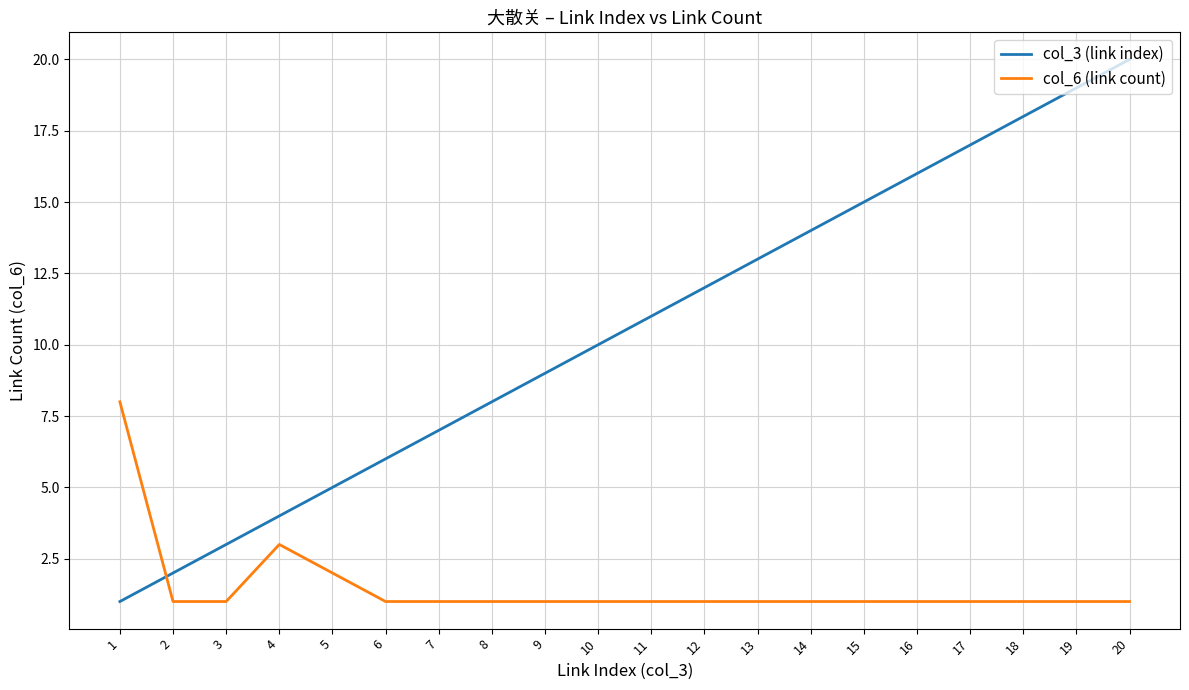

Reading left to right, what are all the values shown in this chart?

col_3 (link index): 1	2	3	4	5	6	7	8	9	10	11	12	13	14	15	16	17	18	19	20
col_6 (link count): 8	1	1	3	2	1	1	1	1	1	1	1	1	1	1	1	1	1	1	1